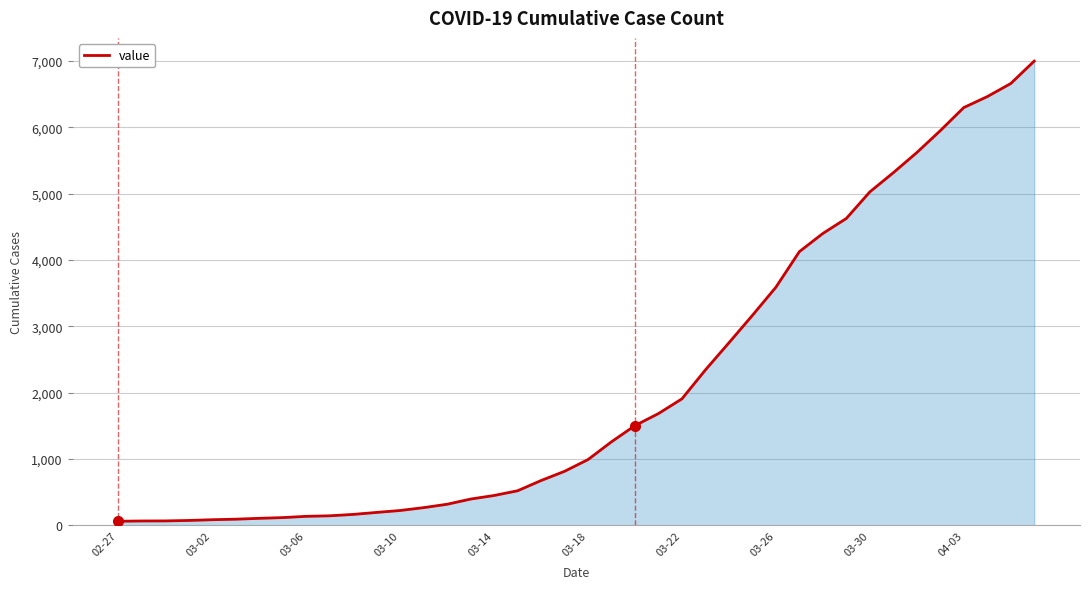

How many lines are shown in the chart?

1